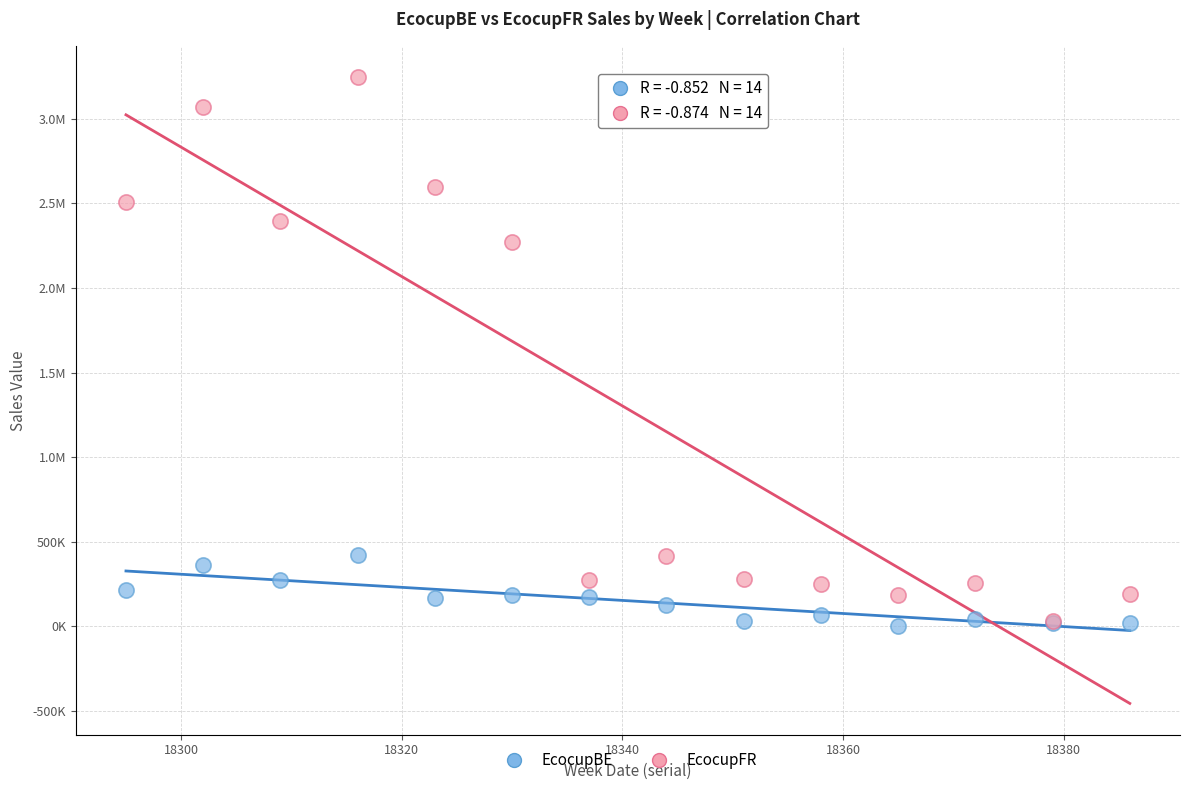

What are all the series names shown in the legend?

EcocupBE, EcocupFR